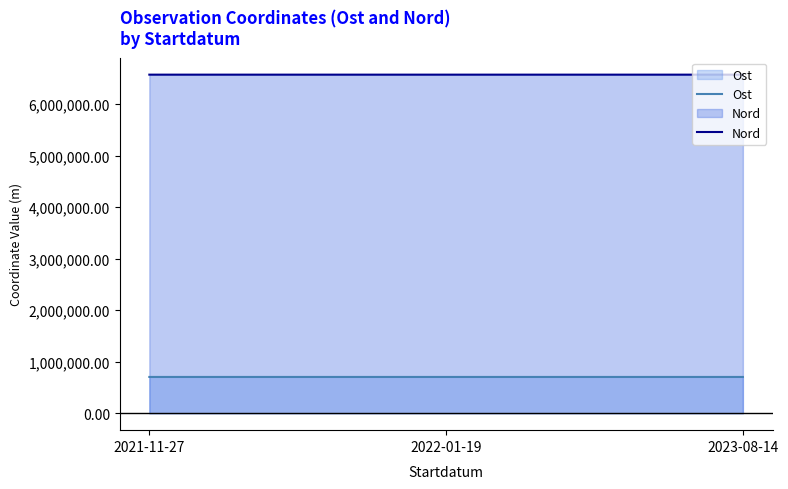

What is the greatest value displayed?

6573056.5